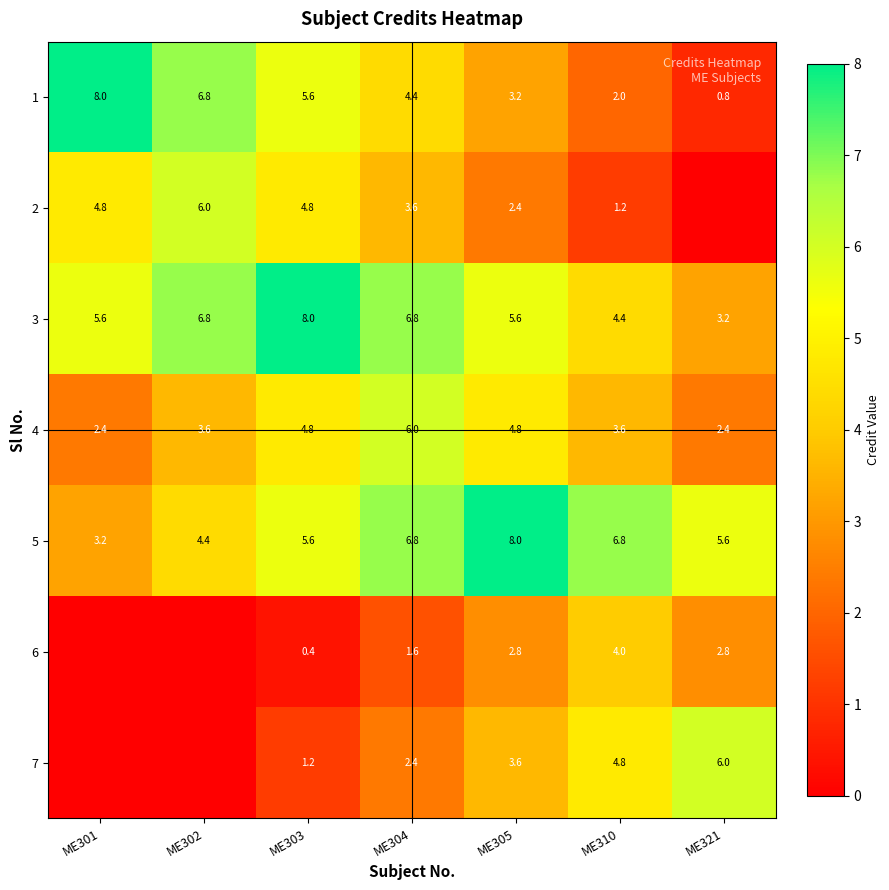

How many data points in 4 are less than 3?

2